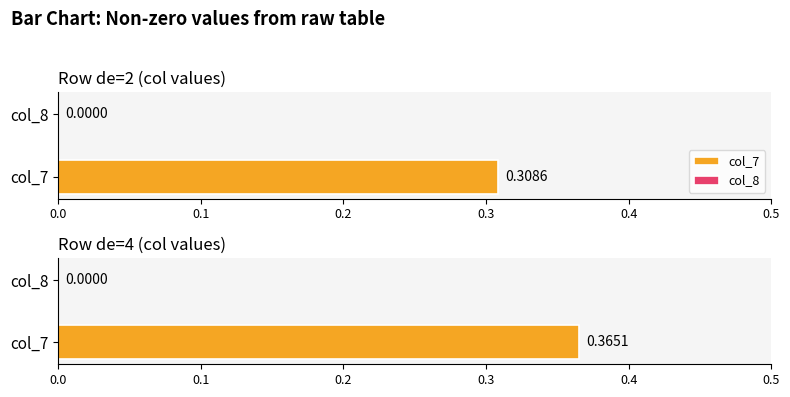

Which series has the widest spread of values?

col_7